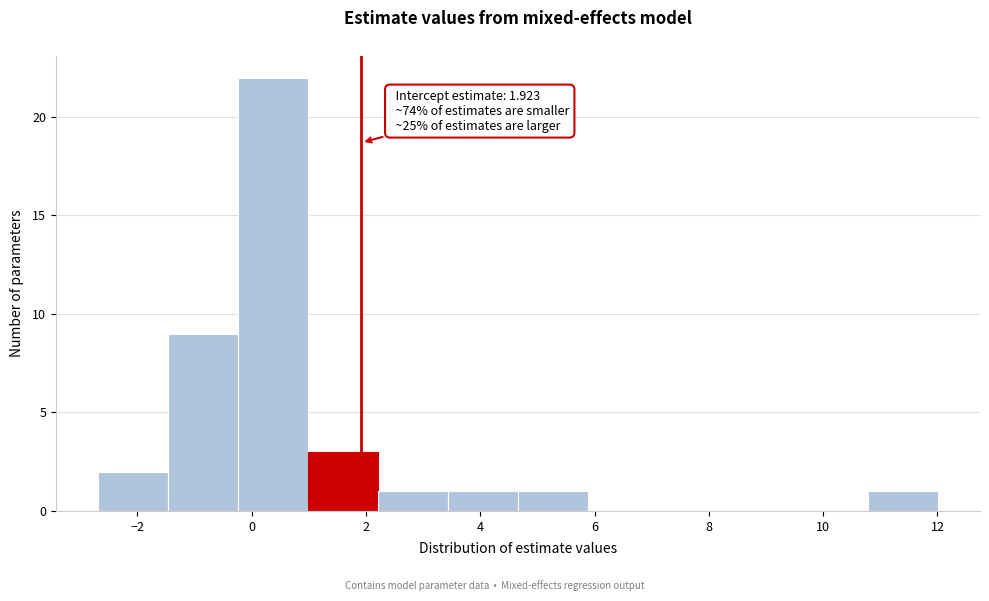

Which range on the x-axis has the tallest bar?

-0.2 to 1.0